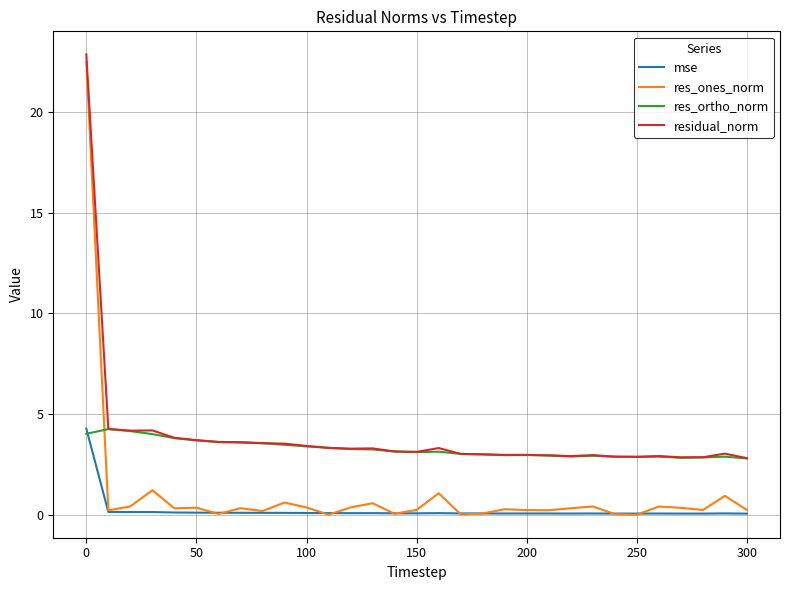

Which series has the largest range (max minus min)?

res_ones_norm